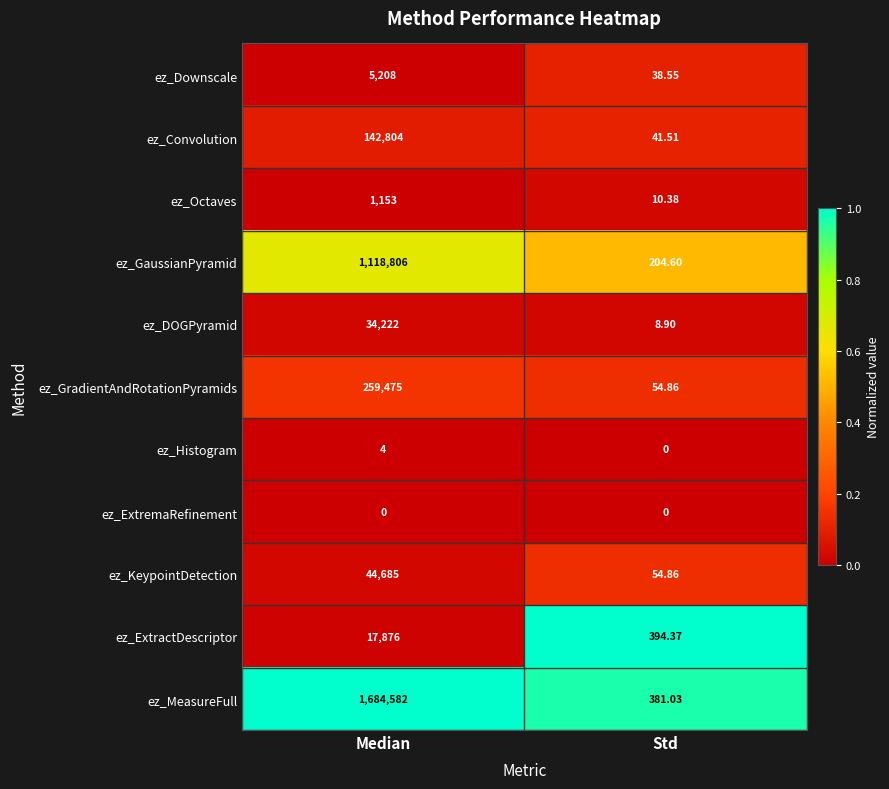

Which series has the largest total across all categories?

ez_MeasureFull